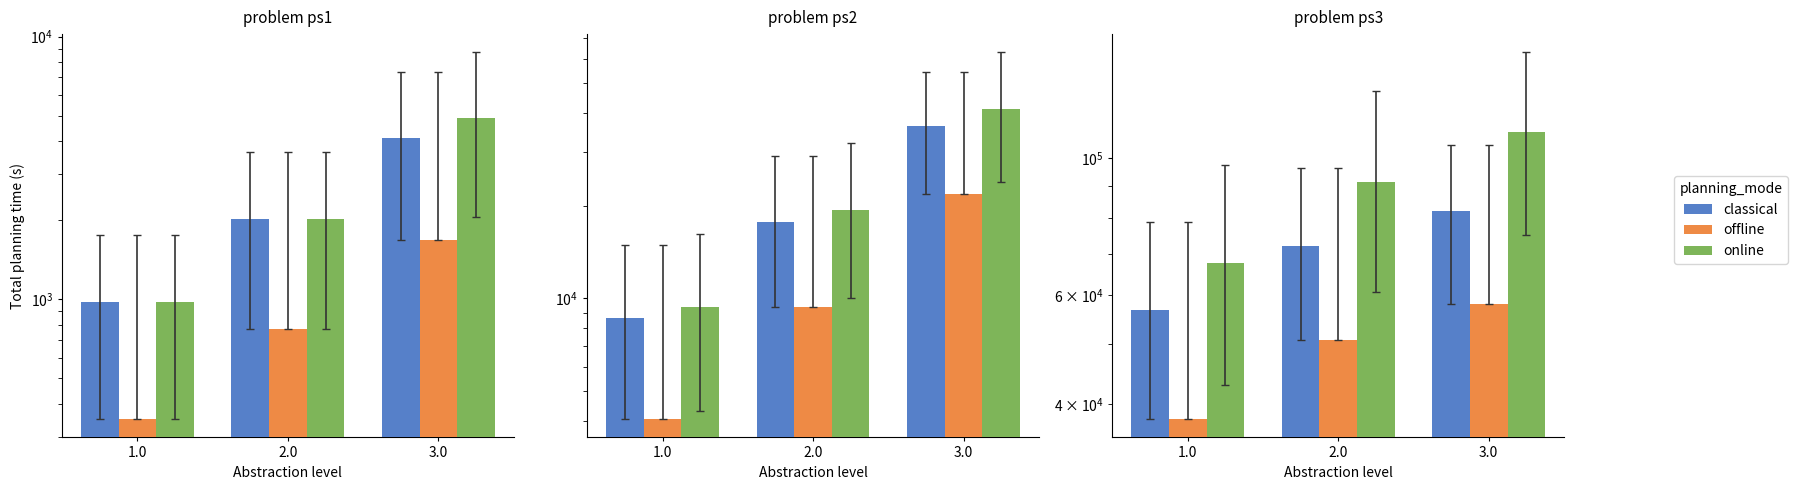

Which series has the largest total across all categories?

online